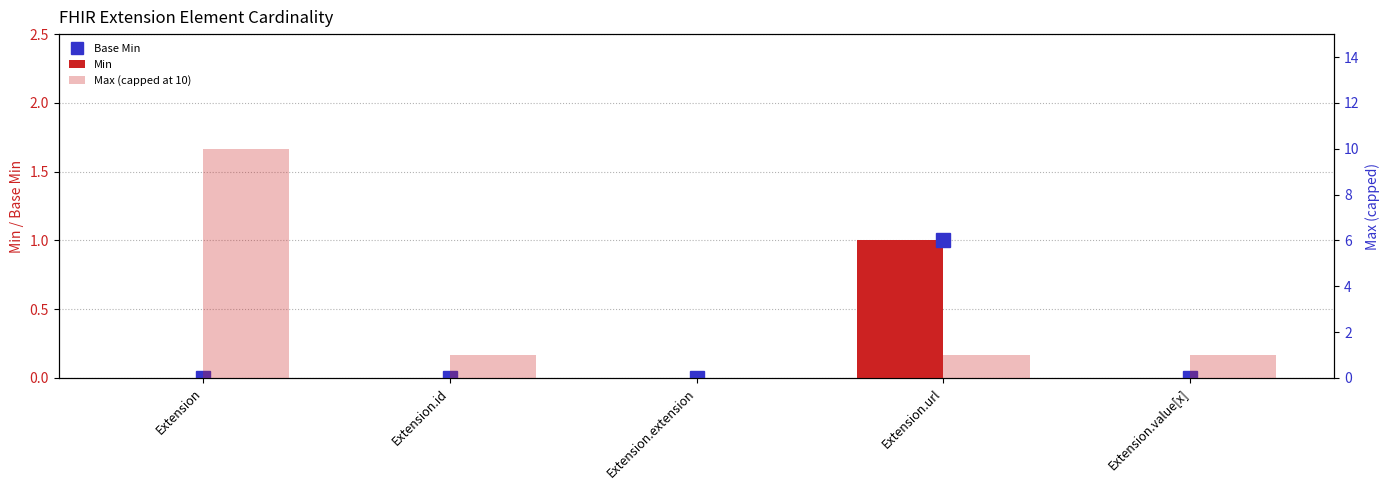

Are the bars horizontal?

No